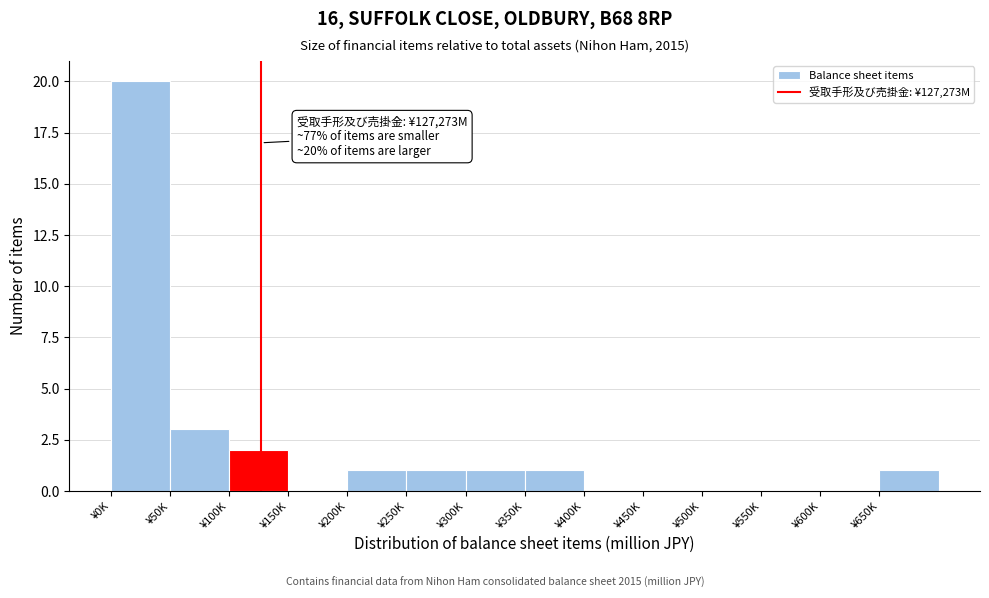

Reading left to right, extract all data points from this chart.

¥0K=20	¥50K=3	¥100K=2	¥150K=0	¥200K=1	¥250K=1	¥300K=1	¥350K=1	¥400K=0	¥450K=0	¥500K=0	¥550K=0	¥600K=0	¥650K=1